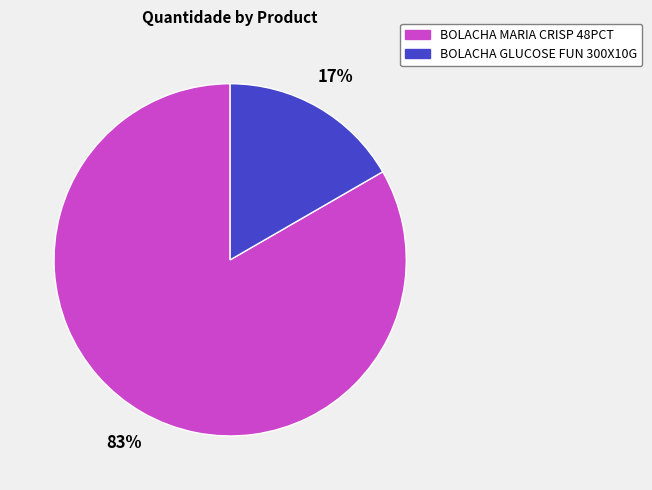

Is there any slice that represents more than half of the pie?

Yes